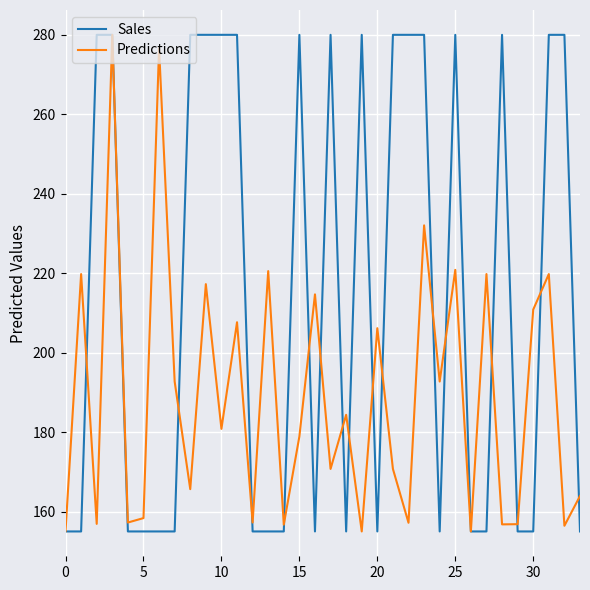

Which series has the largest total across all categories?

Sales